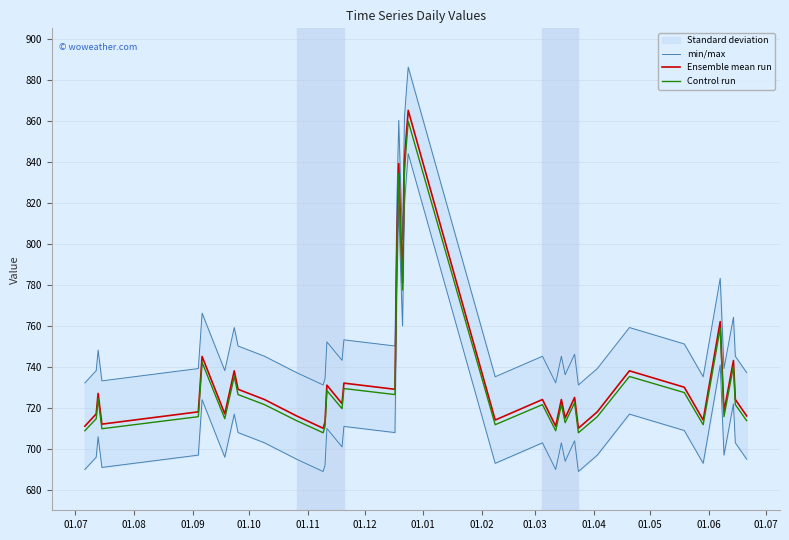

True or false: Control run and min/max intersect in this chart.

False